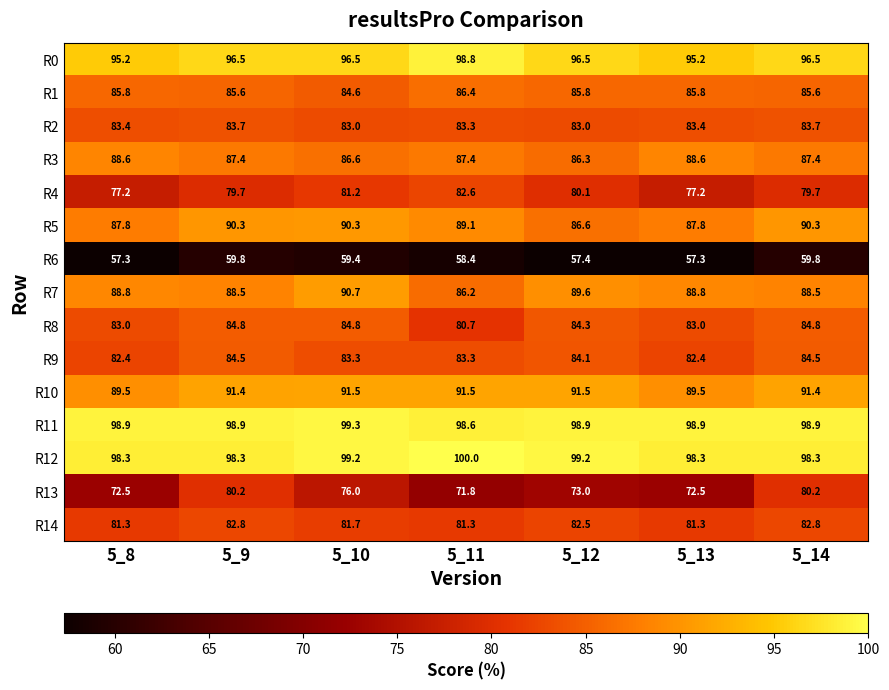

Between 5_8 and 5_10, which series saw the biggest shift?

R4